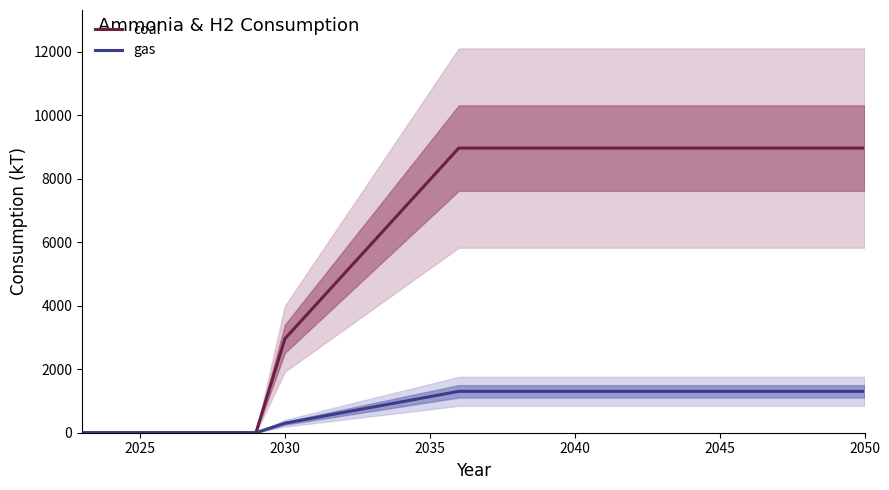

True or false: coal and gas cross at least once.

False